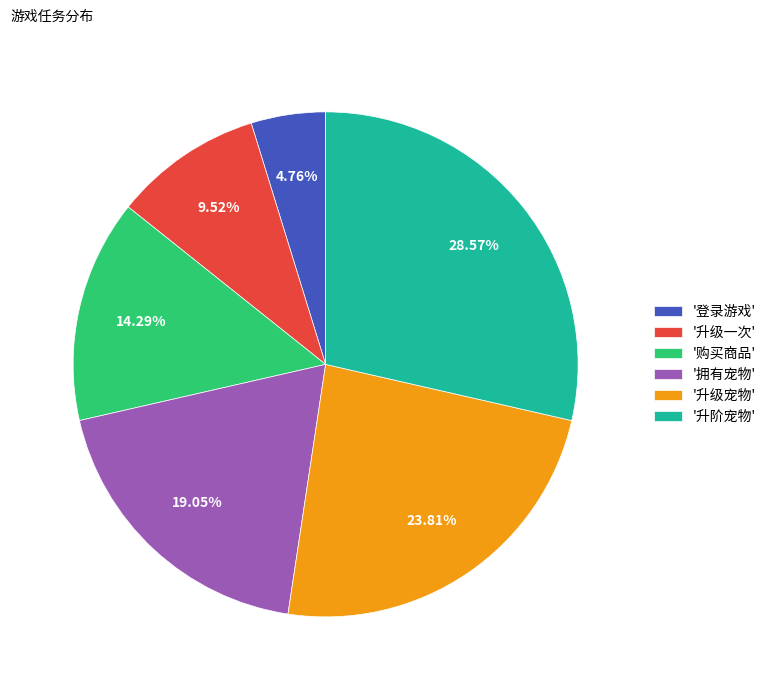

Combined, do '登录游戏' and '购买商品' account for over 50%?

No